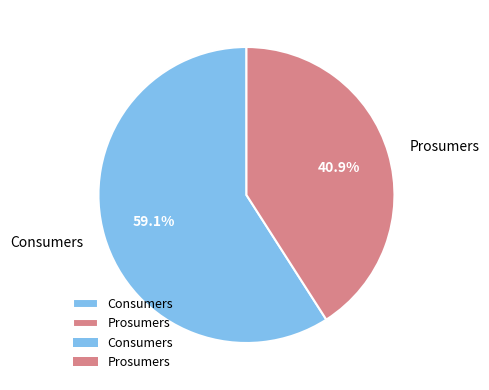

To the nearest percent, what portion does Prosumers represent?

41%